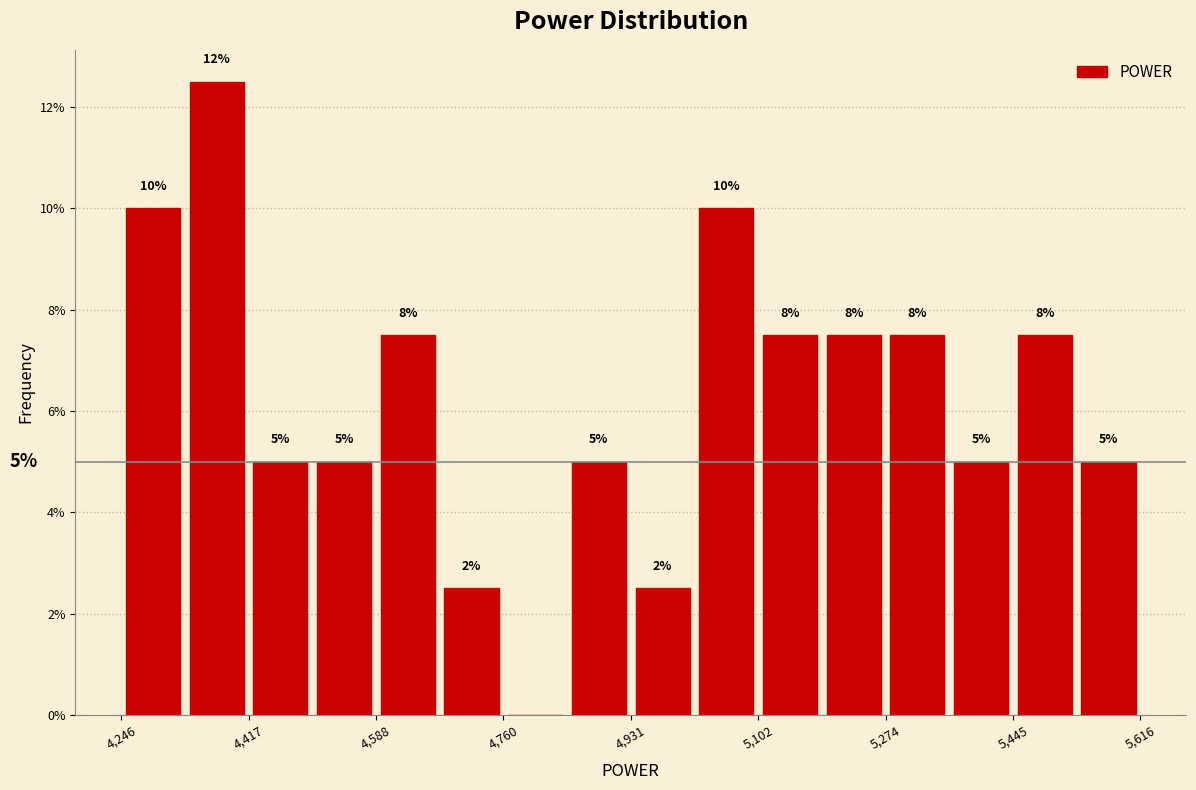

Which range on the x-axis has the tallest bar?

4340 to 4420